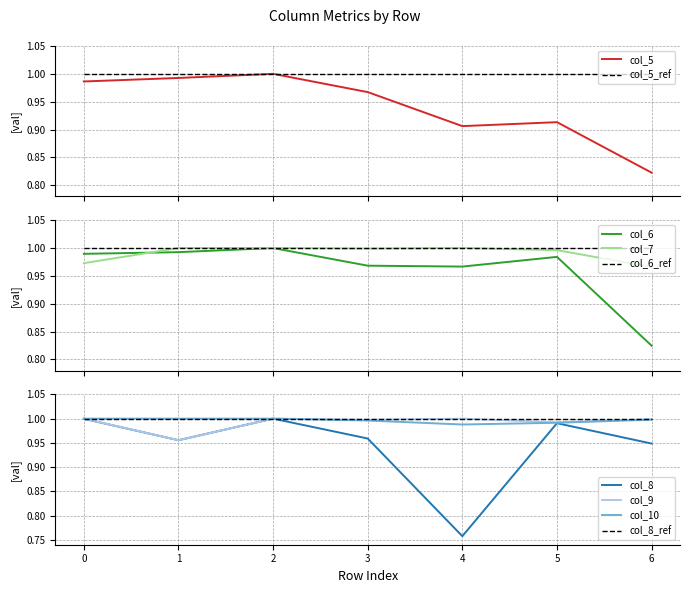

How many lines are shown in the chart?

6